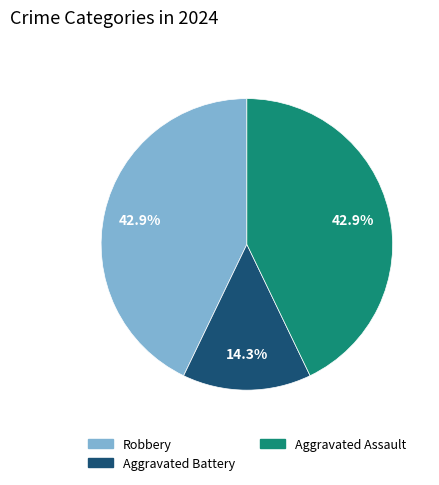

Is there a majority slice in this chart?

No